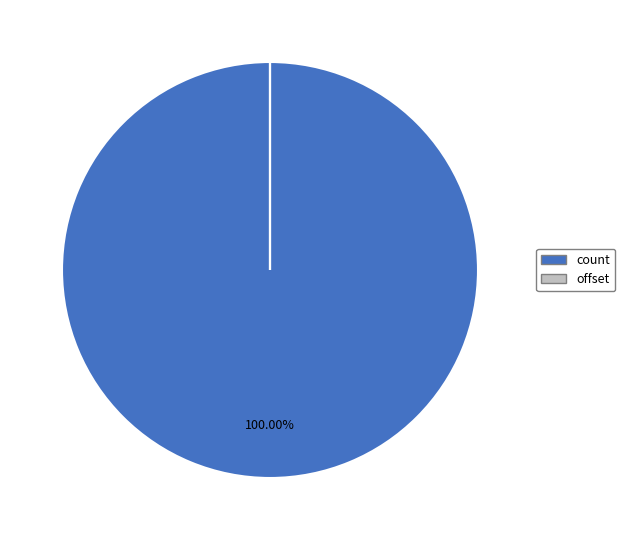

Which slice is the largest?

count